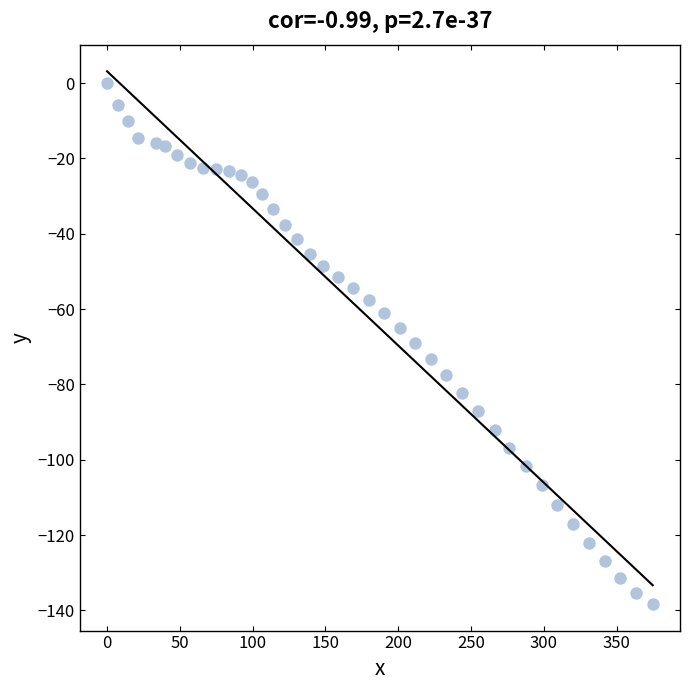

What is the range of X values (max minus min)?

374.8